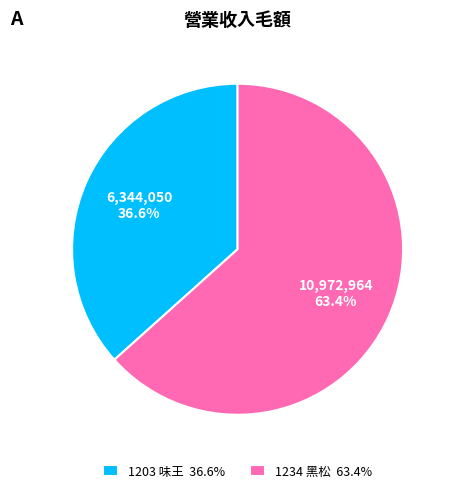

What is the smallest slice in the pie chart?

1203 味王